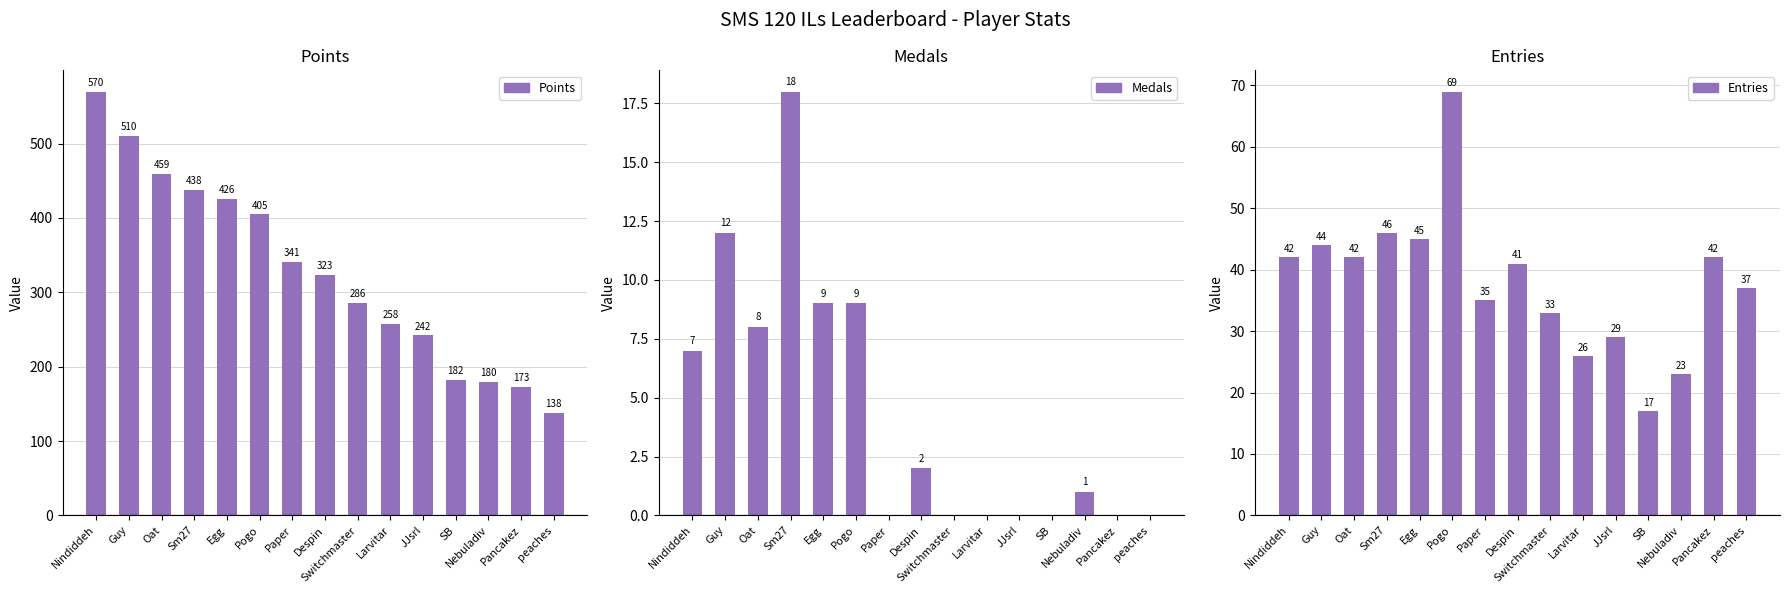

Reading left to right, what are all the values shown in this chart?

Points: Nindiddeh=570	Guy=510	Oat=459	Sm27=438	Egg=426	Pogo=405	Paper=341	Despin=323	Switchmaster=286	Larvitar=258	JJsrl=242	SB=182	Nebuladiv=180	Pancakez=173	peaches=138
Medals: Nindiddeh=7	Guy=12	Oat=8	Sm27=18	Egg=9	Pogo=9	Paper=0	Despin=2	Switchmaster=0	Larvitar=0	JJsrl=0	SB=0	Nebuladiv=1	Pancakez=0	peaches=0
Entries: Nindiddeh=42	Guy=44	Oat=42	Sm27=46	Egg=45	Pogo=69	Paper=35	Despin=41	Switchmaster=33	Larvitar=26	JJsrl=29	SB=17	Nebuladiv=23	Pancakez=42	peaches=37